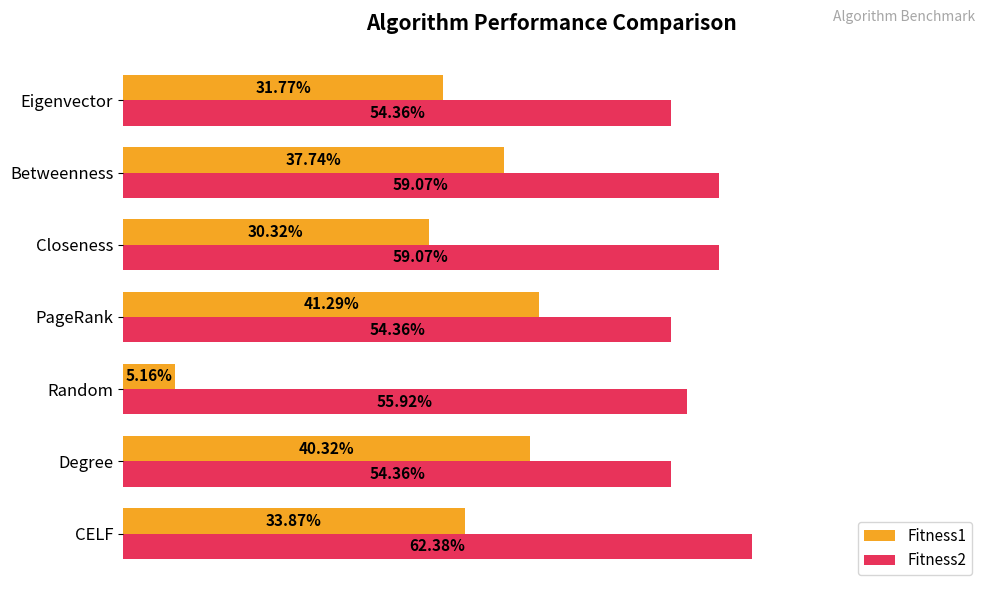

What is the sum of all Fitness2 values?

4.0